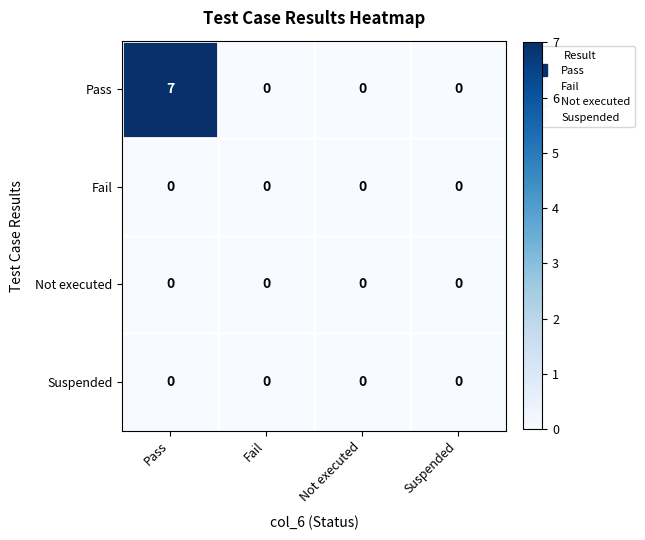

What is the maximum value shown in the chart?

7